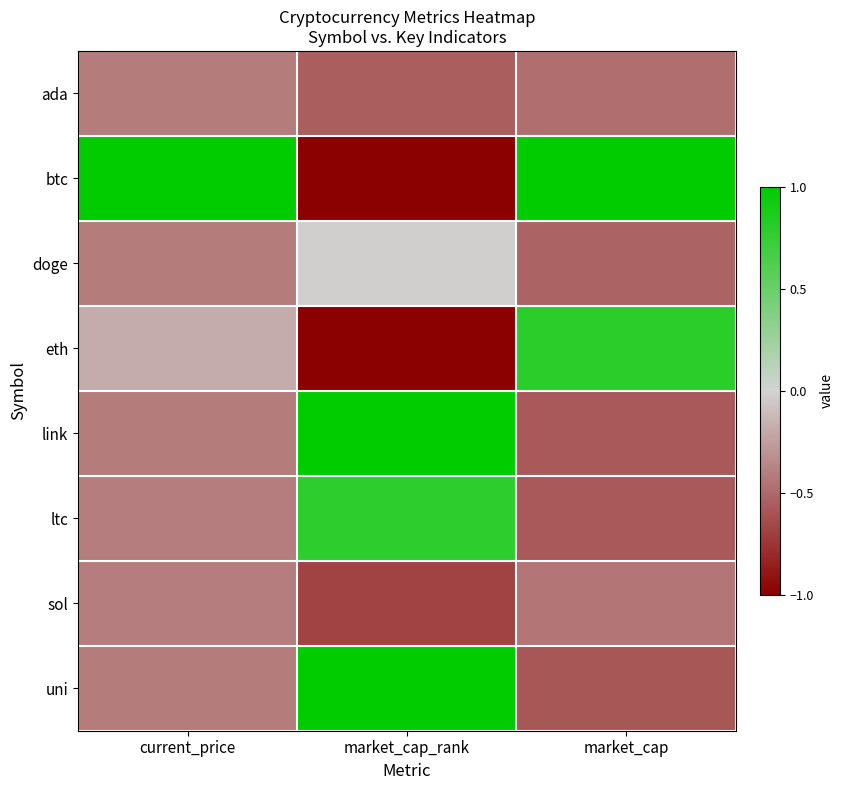

Reading left to right, what are all the values shown in this chart?

ada: current_price=-0.4	market_cap_rank=-0.5	market_cap=-0.5
btc: current_price=1.0	market_cap_rank=-1.0	market_cap=1.0
doge: current_price=-0.4	market_cap_rank=-0.0	market_cap=-0.5
eth: current_price=-0.2	market_cap_rank=-1.0	market_cap=0.8
link: current_price=-0.4	market_cap_rank=1.0	market_cap=-0.6
ltc: current_price=-0.4	market_cap_rank=0.8	market_cap=-0.6
sol: current_price=-0.4	market_cap_rank=-0.7	market_cap=-0.4
uni: current_price=-0.4	market_cap_rank=1.0	market_cap=-0.6